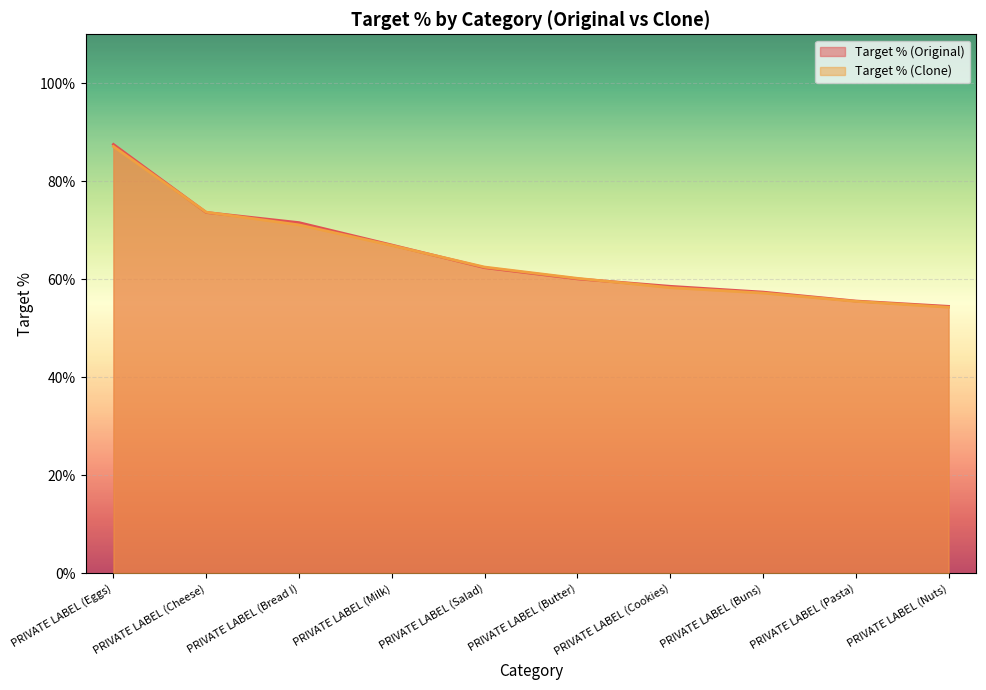

How many values in the Target % (Clone) series exceed 62?

5